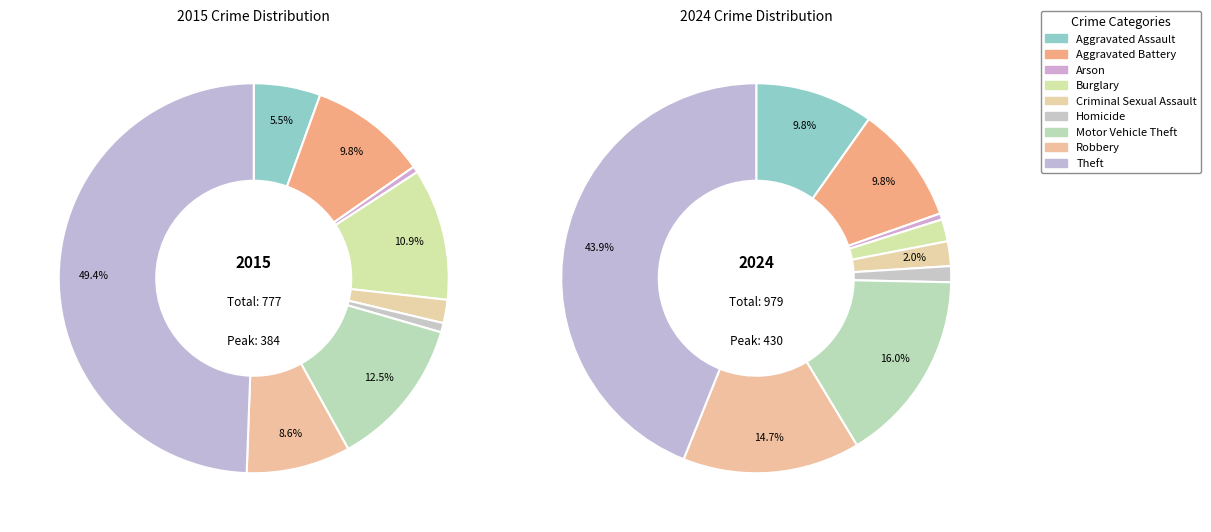

To the nearest percent, what is the average slice percentage?

11%